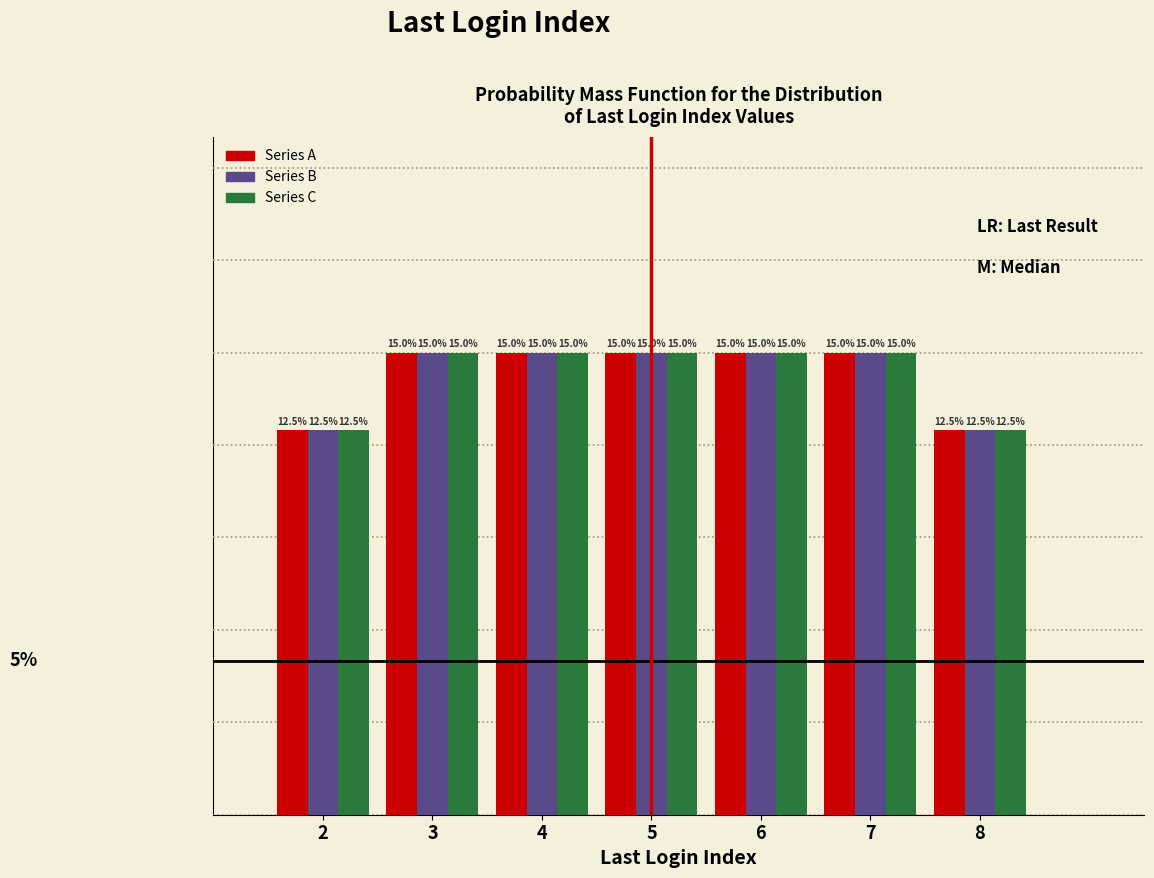

Are the bars grouped side by side (vs. stacked)?

Yes